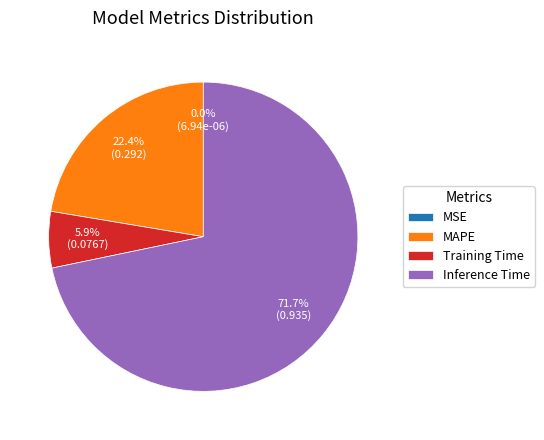

Does Training Time represent more than half of the total?

No